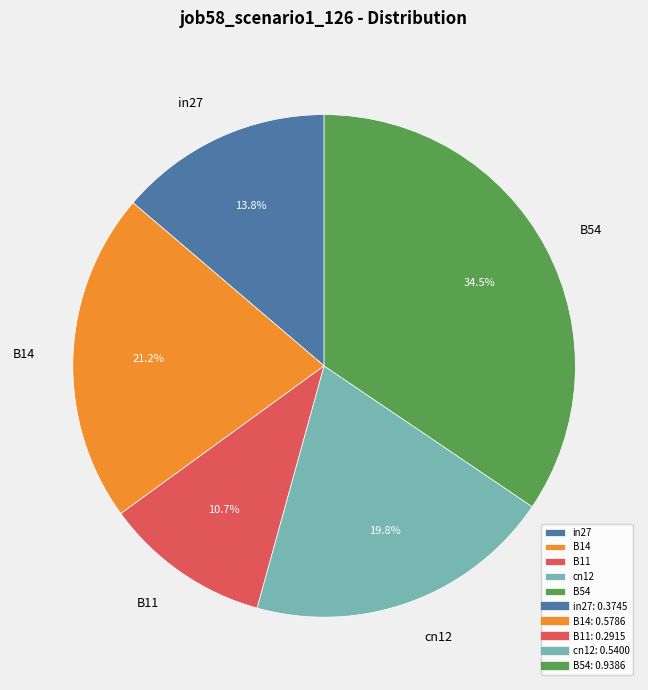

To the nearest percent, what is the average slice percentage?

20%